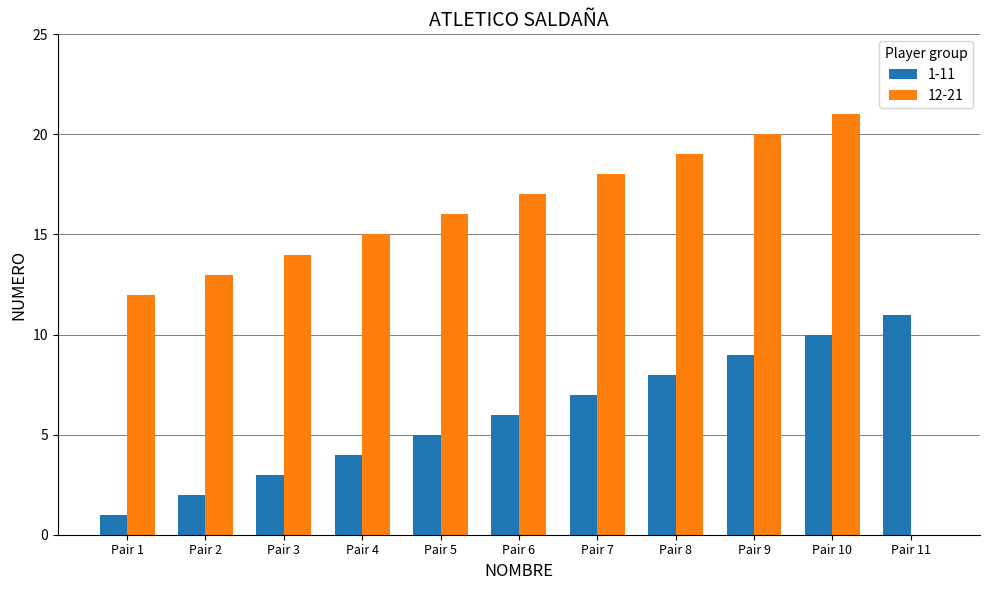

How many values in 12-21 are above zero?

10